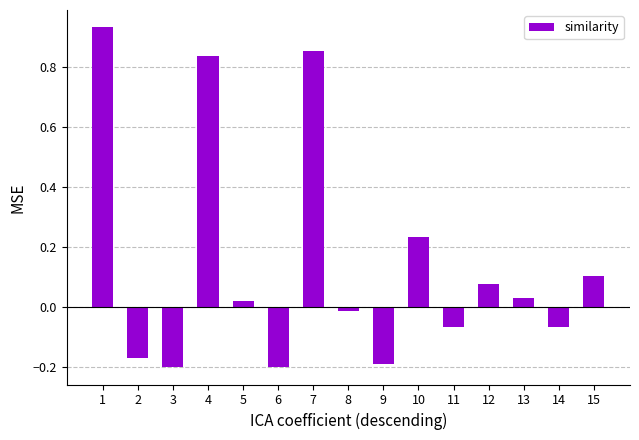

The value at 9 is -0.2. True or false?

True